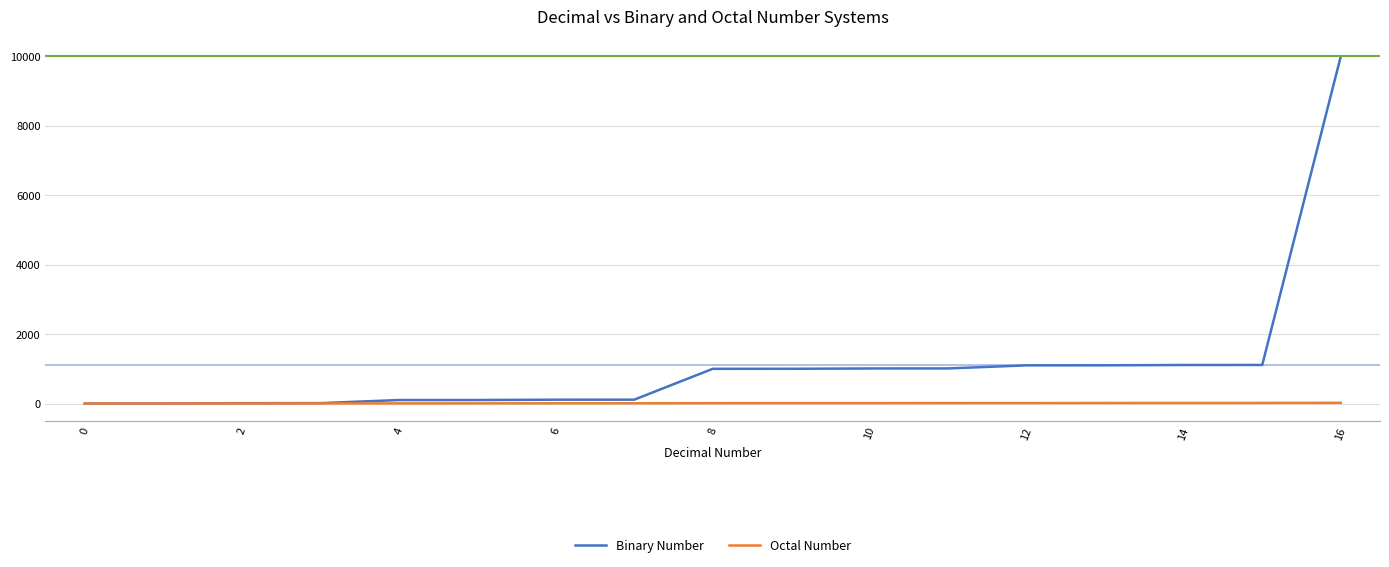

What is the greatest value displayed?

10000